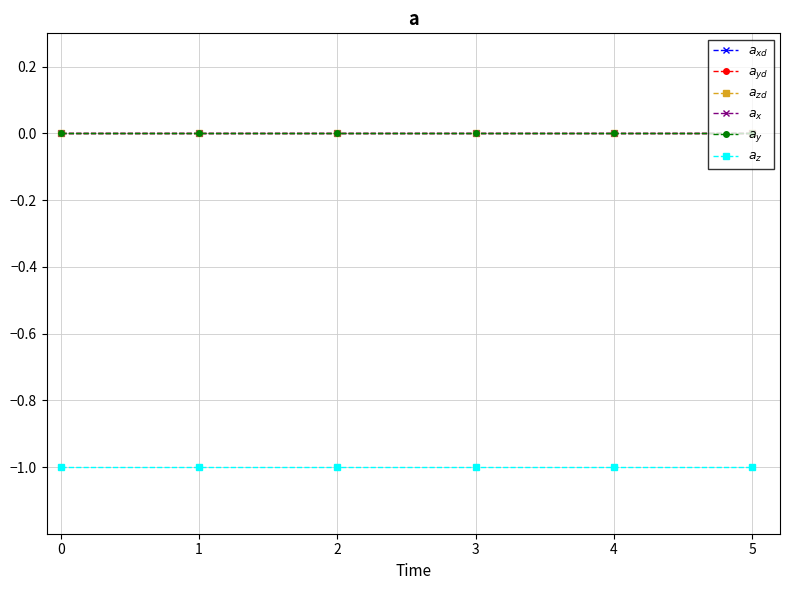

Which series has the largest range (max minus min)?

$a_{xd}$